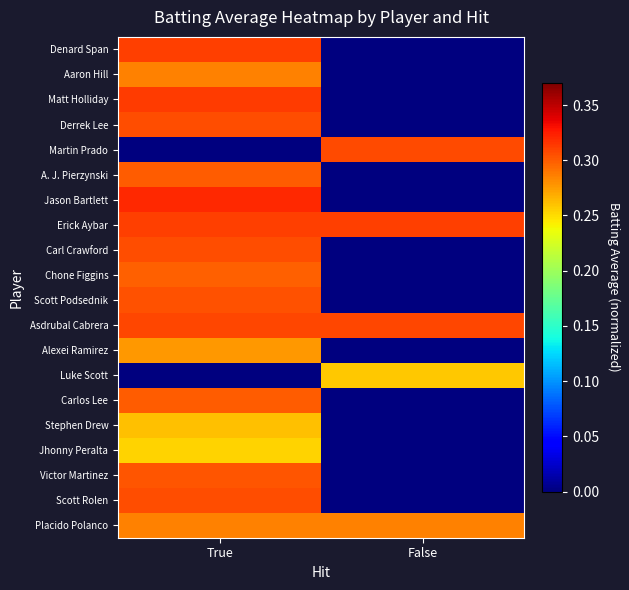

At False, list the series in order from largest to smallest.

Erick Aybar, Asdrubal Cabrera, Martin Prado, Placido Polanco, Luke Scott, Denard Span, Aaron Hill, Matt Holliday, Derrek Lee, A. J. Pierzynski, Jason Bartlett, Carl Crawford, Chone Figgins, Scott Podsednik, Alexei Ramirez, Carlos Lee, Stephen Drew, Jhonny Peralta, Victor Martinez, Scott Rolen